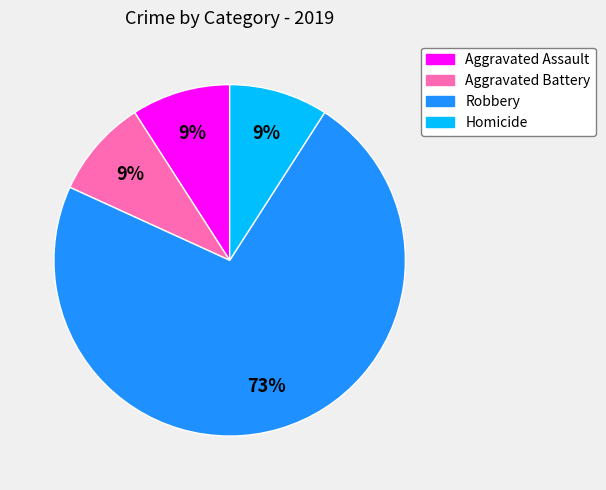

Count the number of slices in the pie.

4